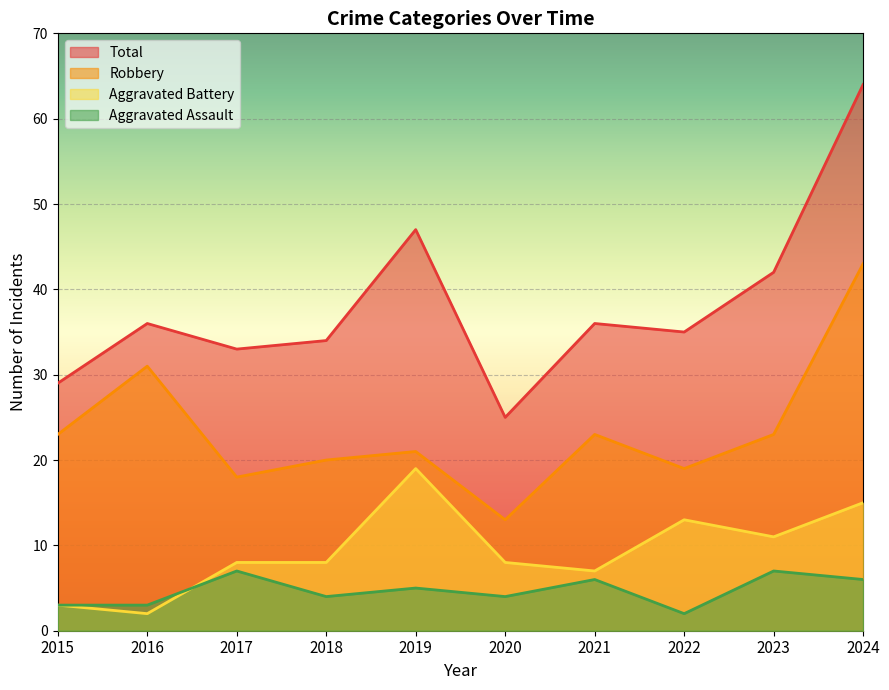

What is the greatest value displayed?

64